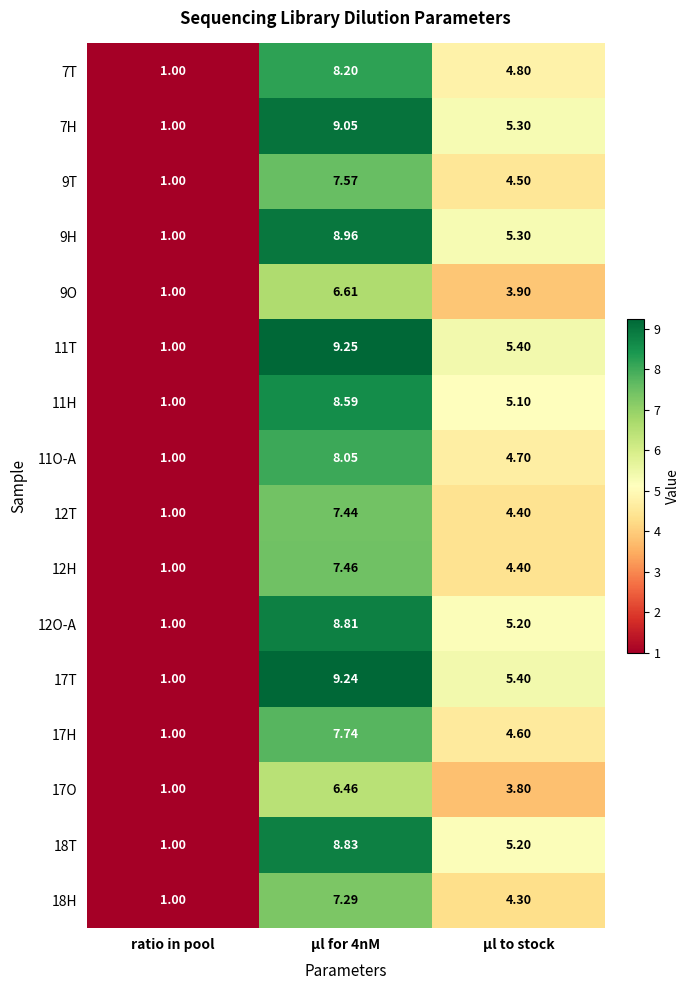

At which label does 12O-A reach its minimum?

ratio in pool